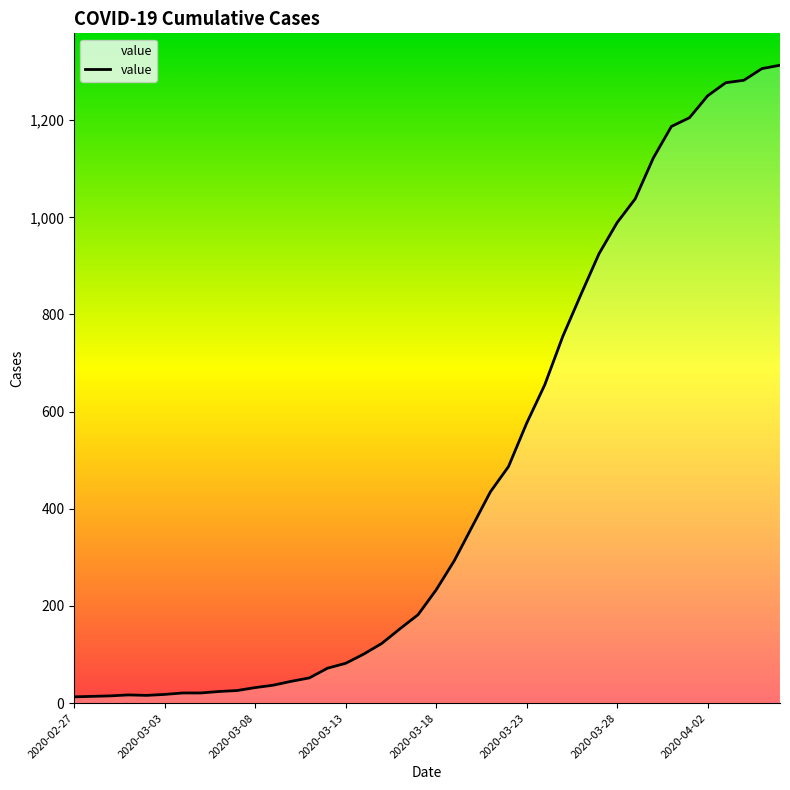

What is the greatest value displayed?

1313